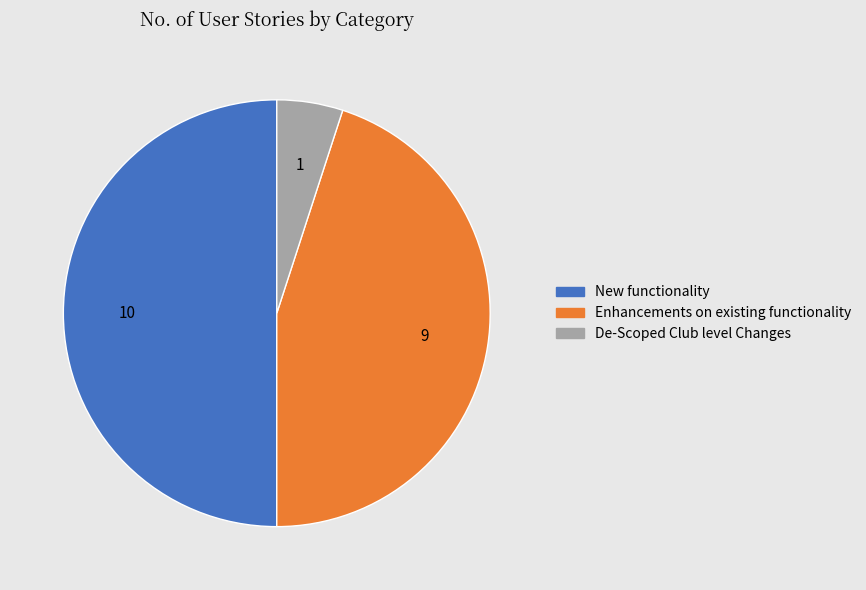

Is it true that De-Scoped Club level Changes is 5% of the pie?

True